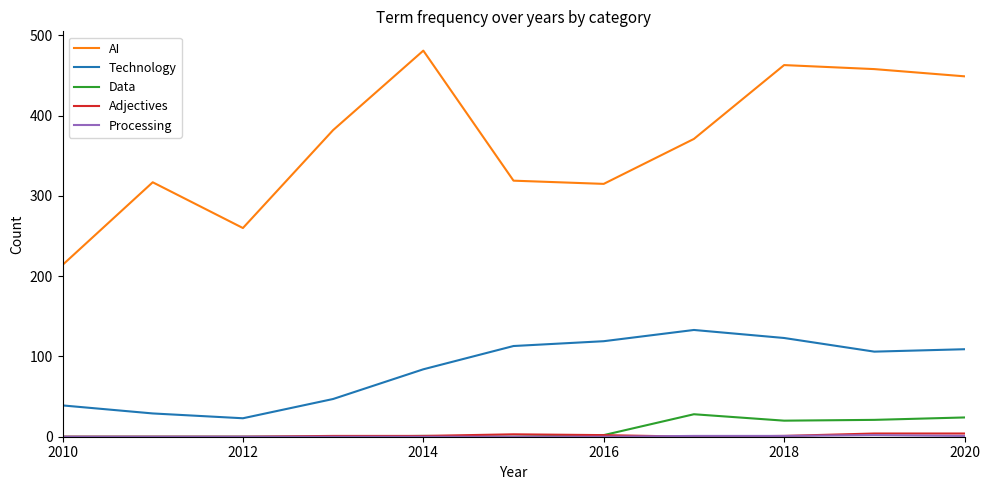

Is this an area chart (filled region under the line)?

No